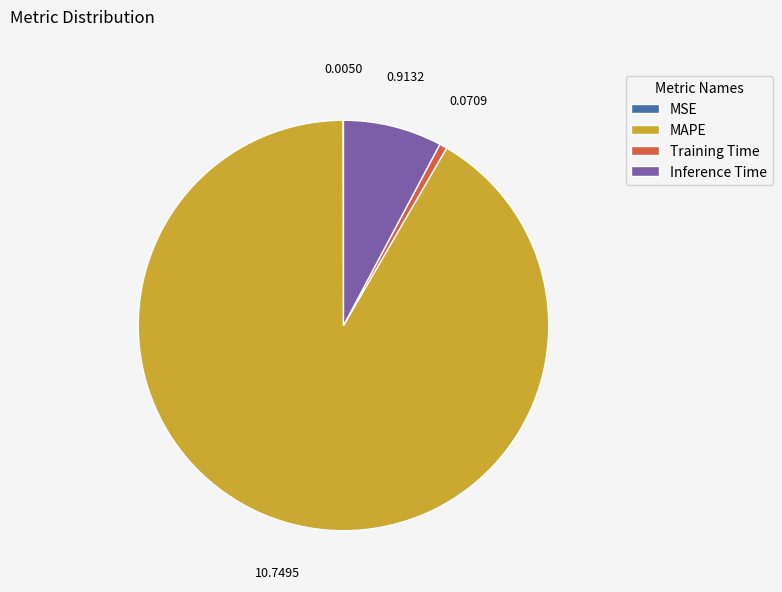

Which slice is the largest?

MAPE